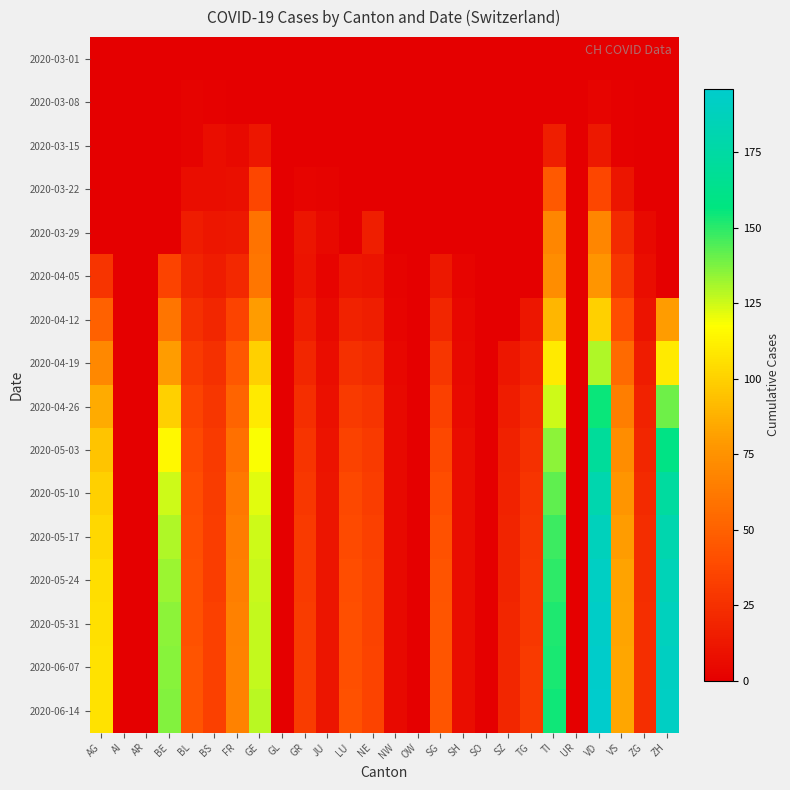

At which category is the sum across all series the highest?

VD